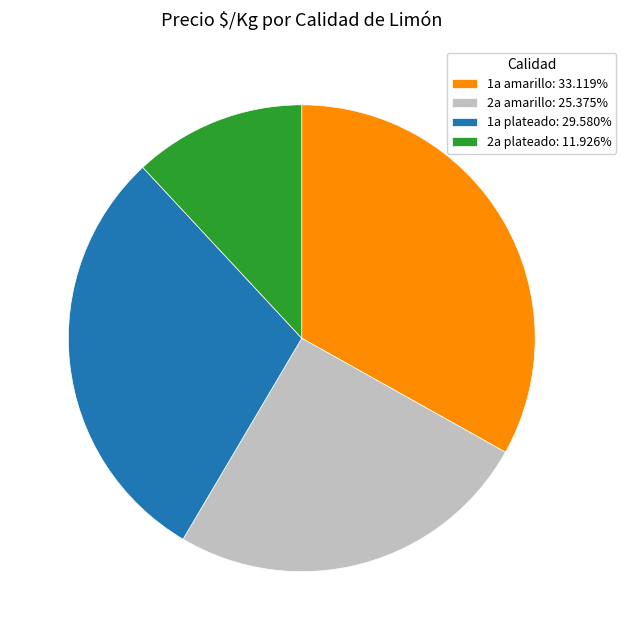

How many segments does this pie chart have?

4